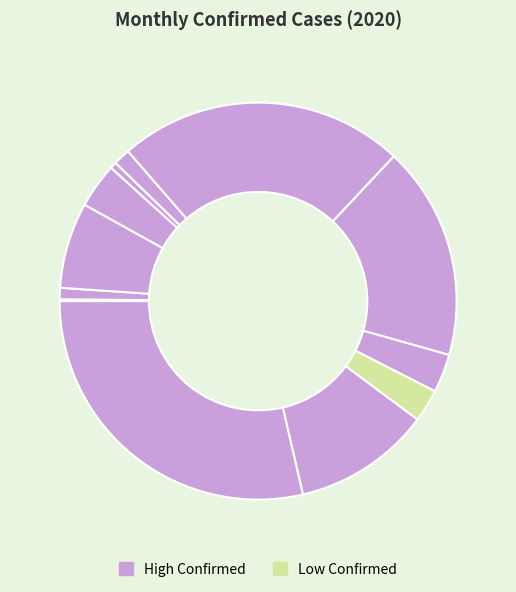

Is there any slice that represents more than half of the pie?

No